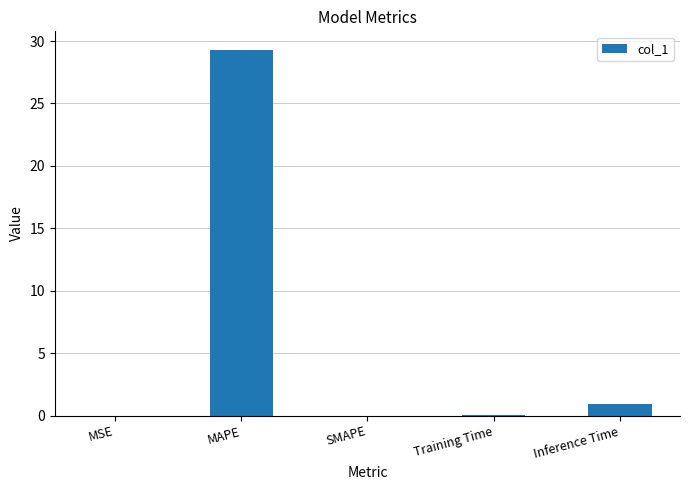

The chart shows a value of 0.0 at SMAPE. True or false?

True